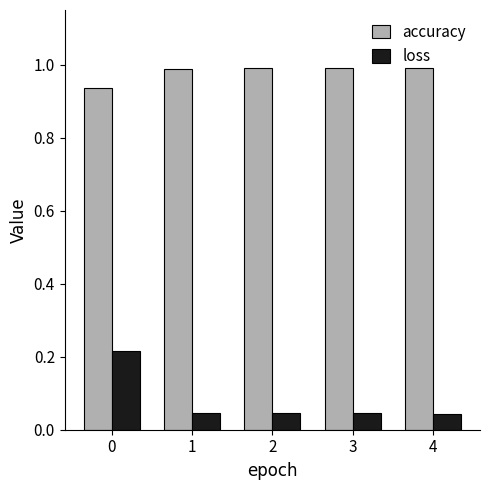

How many distinct data groups are displayed?

2